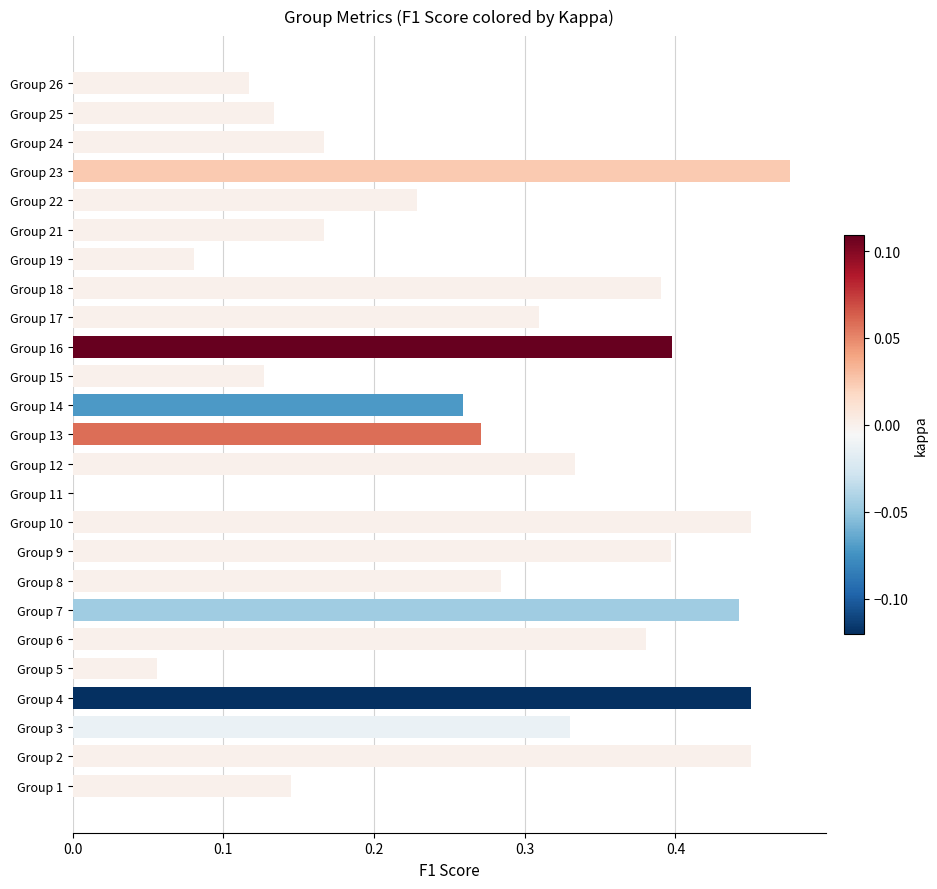

Are the bars horizontal?

Yes